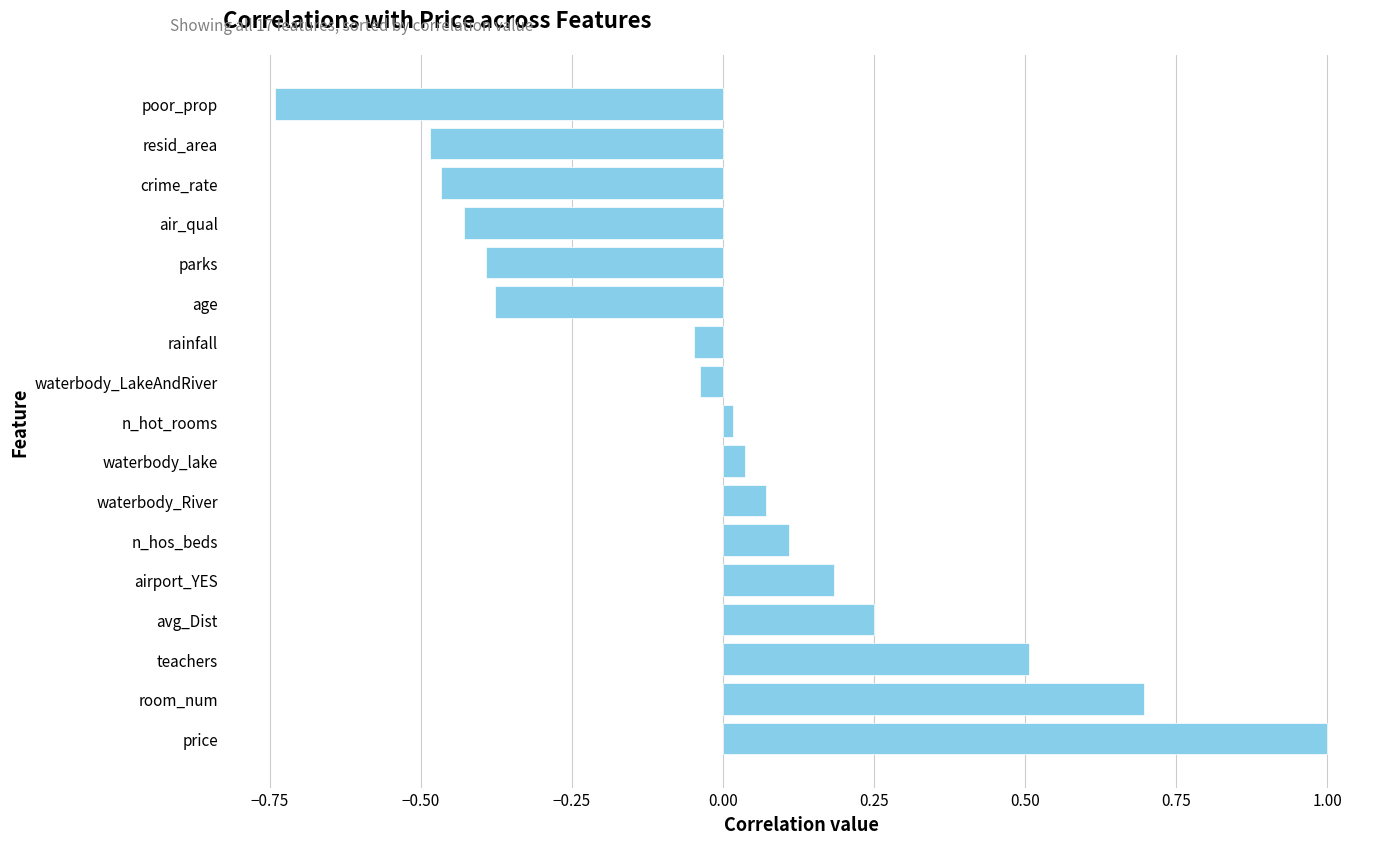

What is the difference between the maximum and second lowest values?

1.5